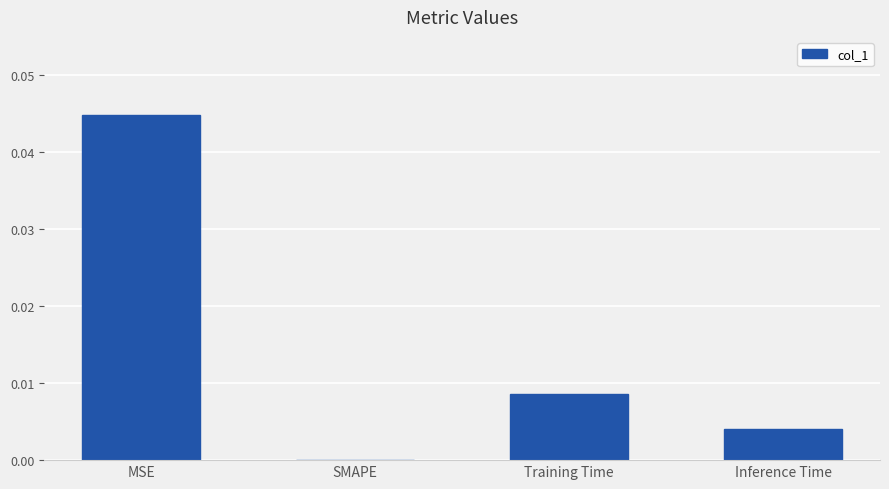

Between Inference Time and MSE, which is larger?

MSE